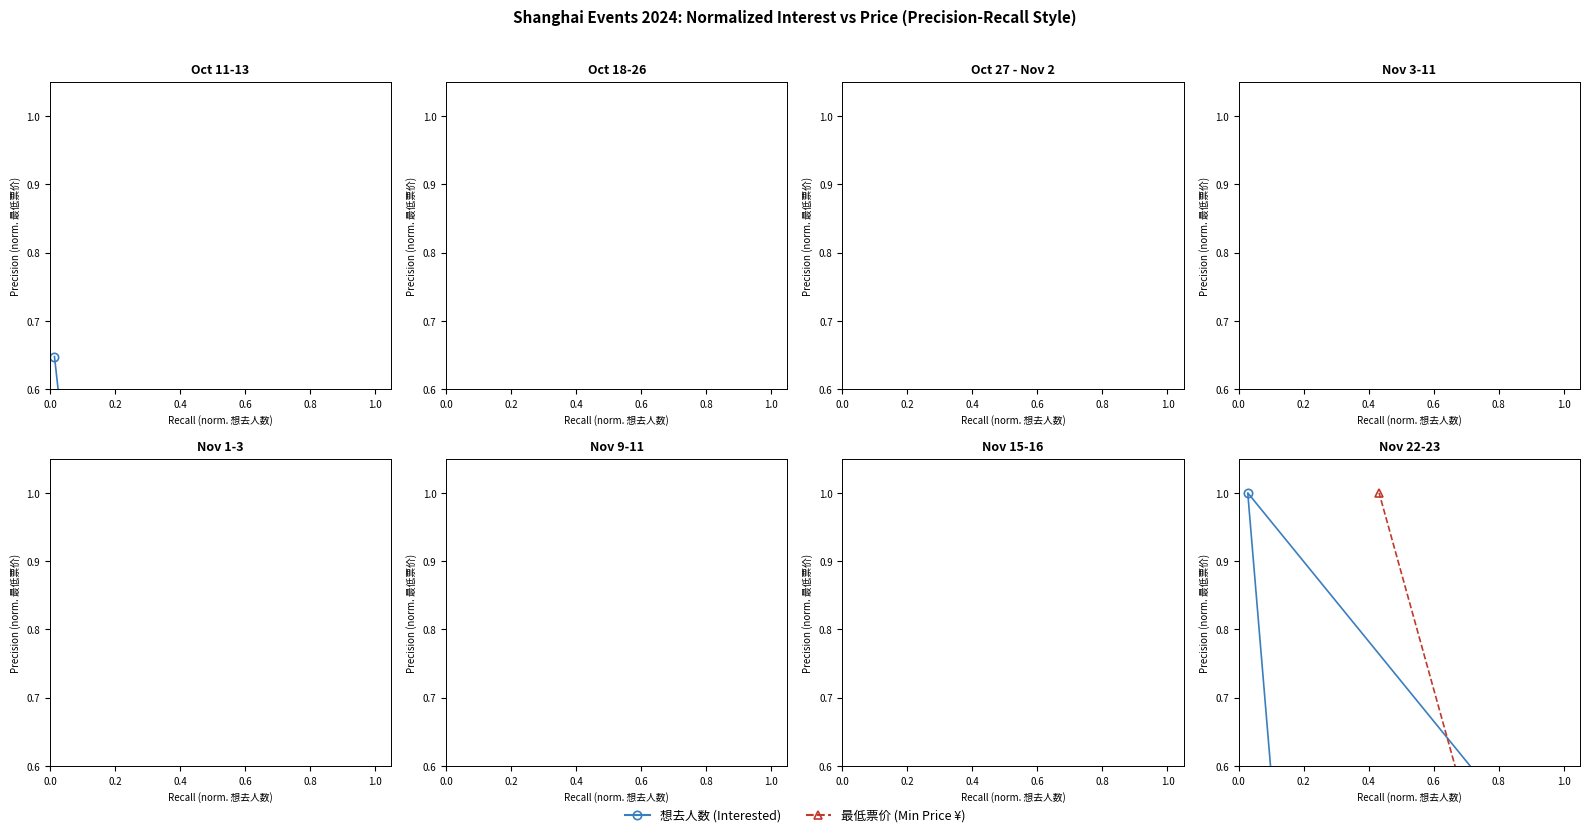

Count the number of data series in this chart.

2